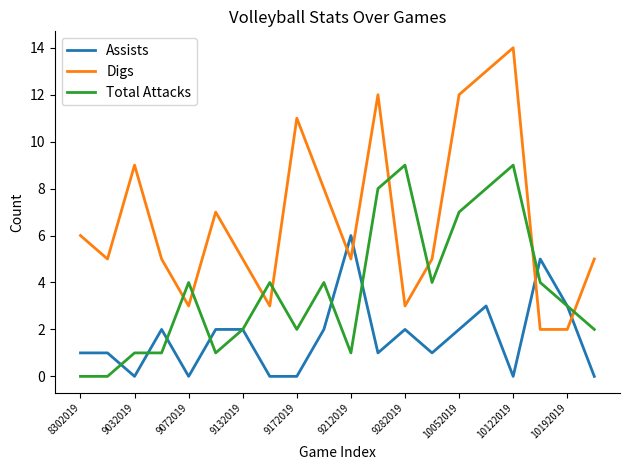

Rank the series by their maximum value, from highest to lowest.

Digs, Total Attacks, Assists